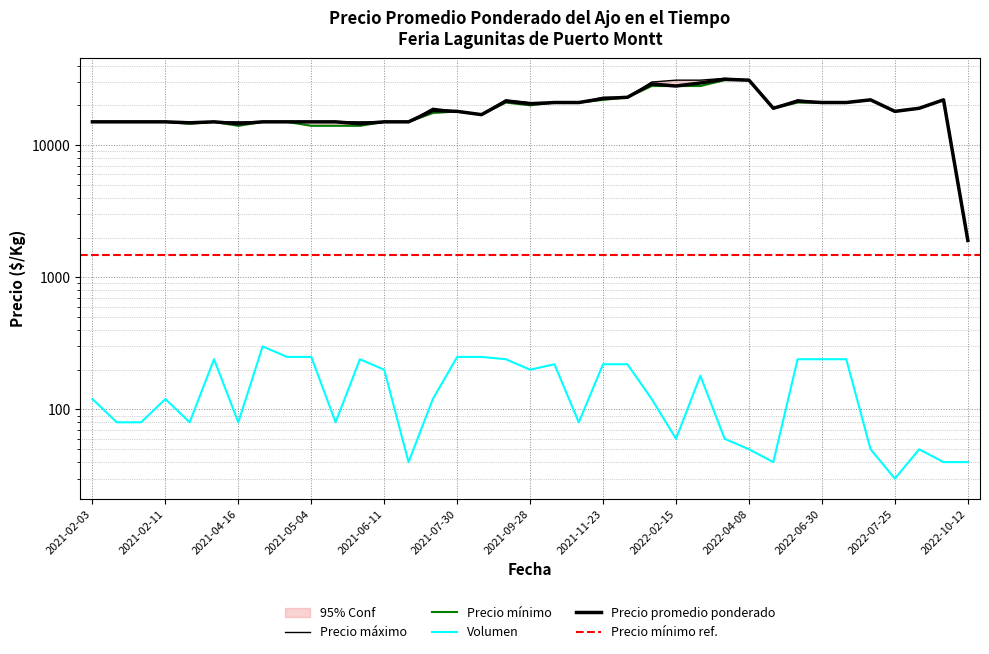

True or false: Precio maximo and Volumen cross at least once.

False